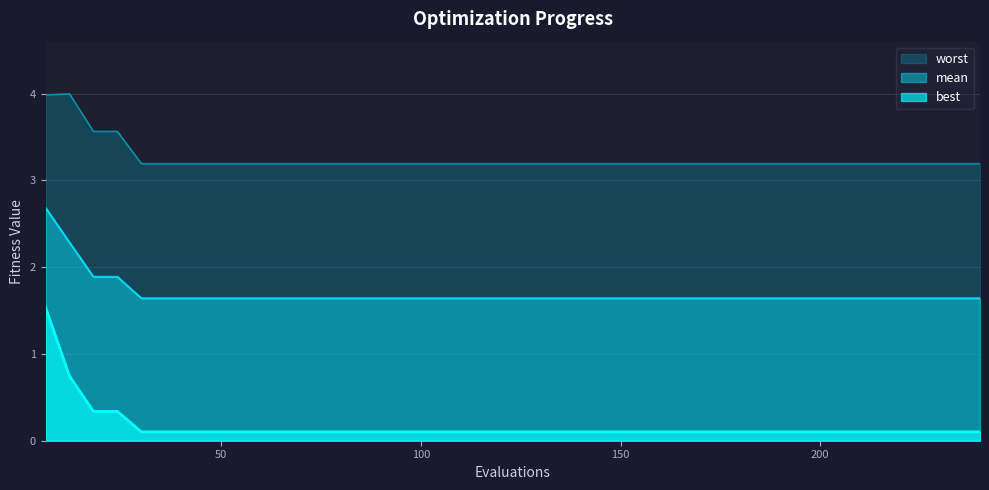

At which category is the sum across all series the highest?

6